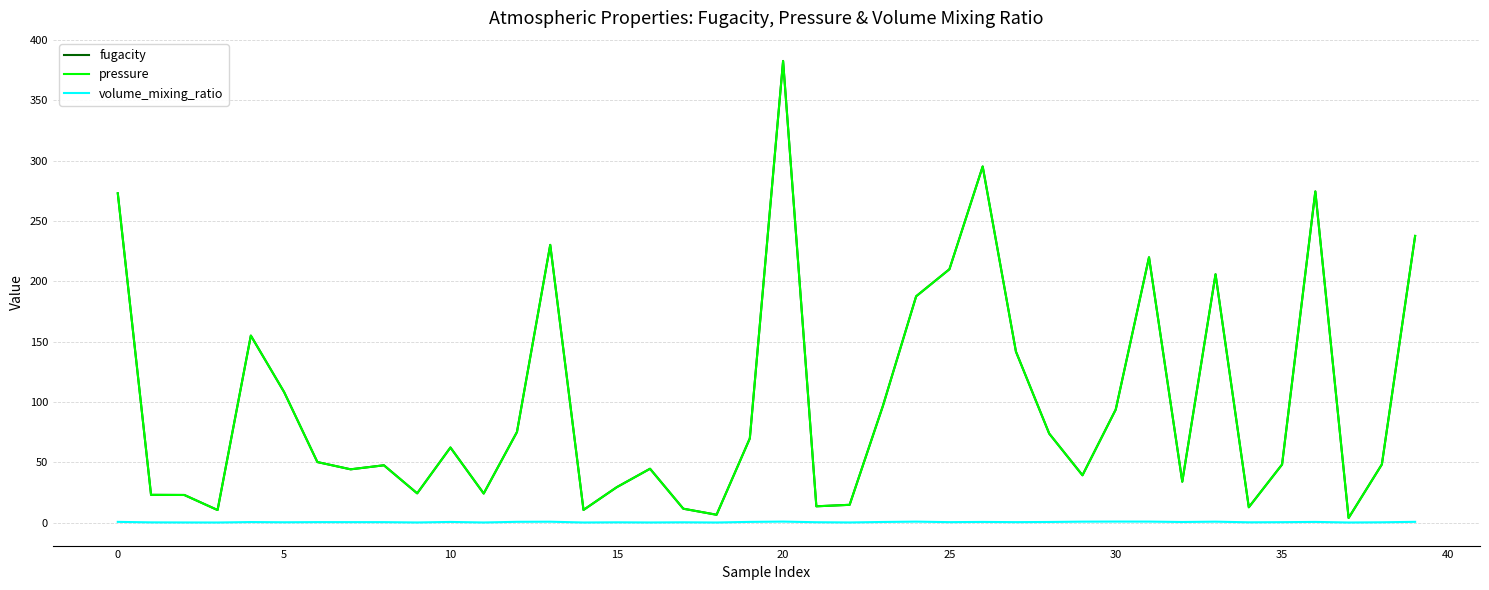

Where do pressure and fugacity first cross each other?

32 and 33